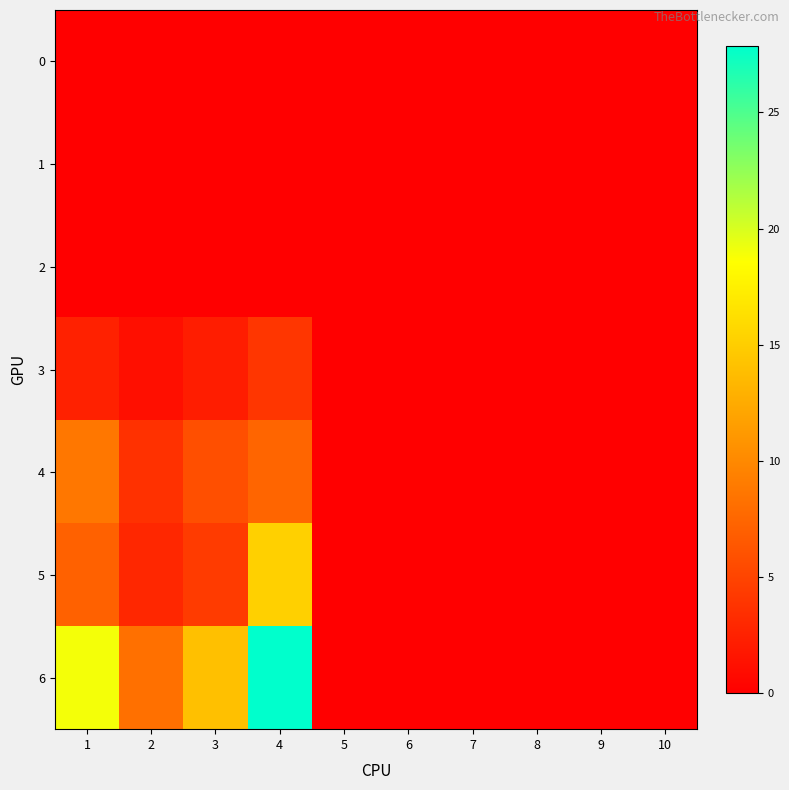

Reading right to left, extract all data points from this chart.

0: 10=0.0	9=0.0	8=0.0	7=0.0	6=0.0	5=0.0	4=0.0	3=0.0	2=0.0	1=0.0
1: 10=0.0	9=0.0	8=0.0	7=0.0	6=0.0	5=0.0	4=0.0	3=0.0	2=0.0	1=0.0
2: 10=0.0	9=0.0	8=0.0	7=0.0	6=0.0	5=0.0	4=0.0	3=0.0	2=0.0	1=0.0
3: 10=0.0	9=0.0	8=0.0	7=0.0	6=0.0	5=0.0	4=4.0	3=2.2	2=1.2	1=2.5
4: 10=0.0	9=0.0	8=0.0	7=0.0	6=0.0	5=0.0	4=7.4	3=5.8	2=3.6	1=8.8
5: 10=0.0	9=0.0	8=0.0	7=0.0	6=0.0	5=0.0	4=15.2	3=4.3	2=2.9	1=7.1
6: 10=0.0	9=0.0	8=0.0	7=0.0	6=0.0	5=0.0	4=27.9	3=14.0	2=8.2	1=19.0